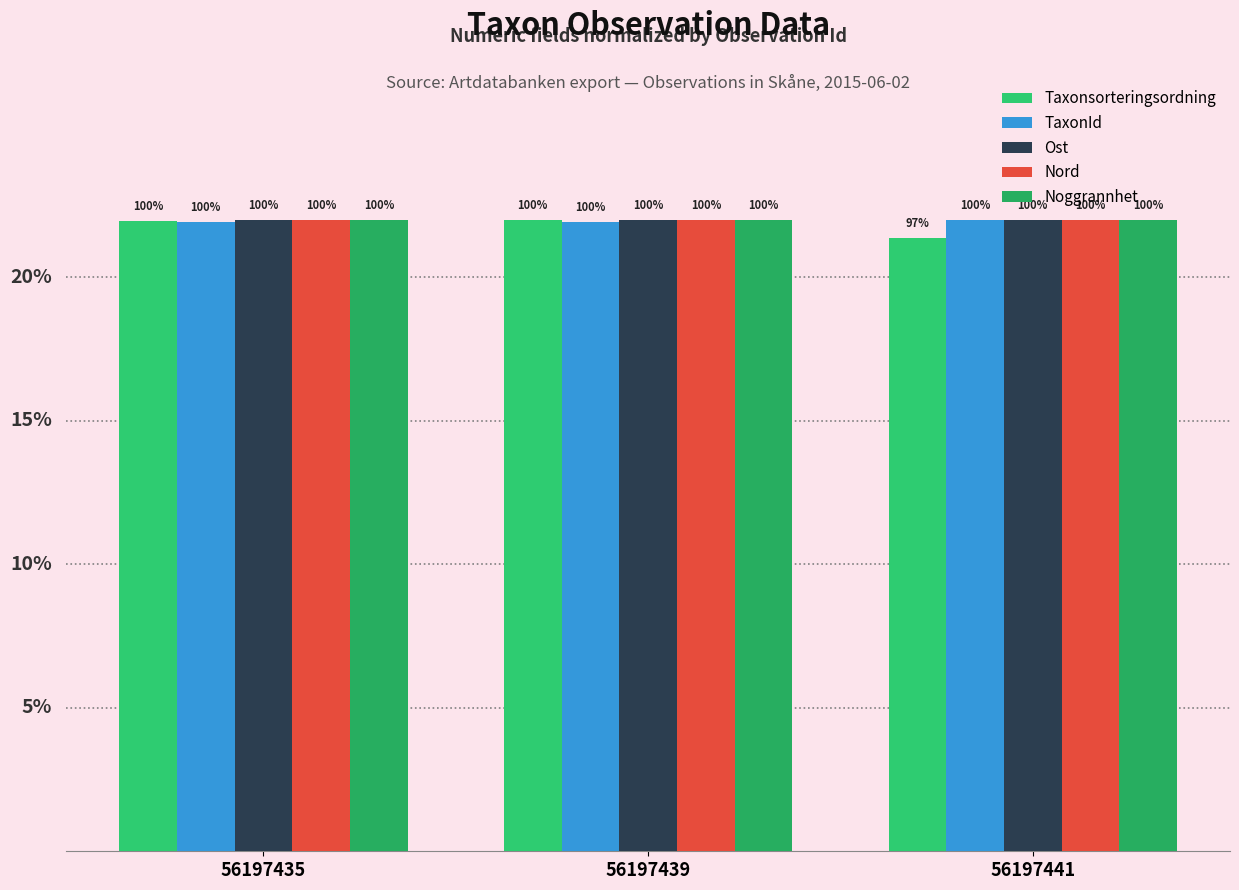

What is the approximate value of Ost at 56197439?

22.0